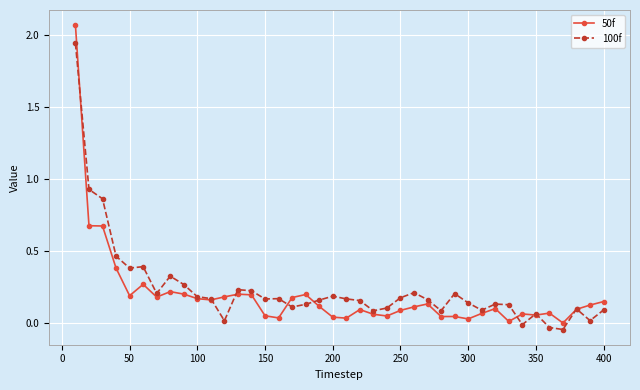

List the series in order of their peak value, lowest first.

100f, 50f